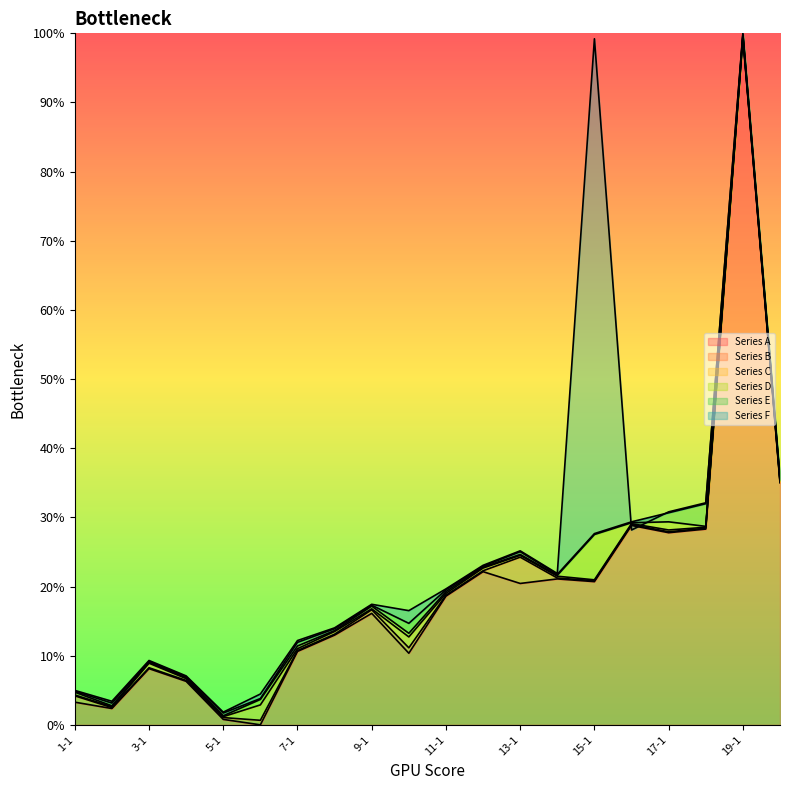

The value of Series B at 7-1 is 6.8. True or false?

False